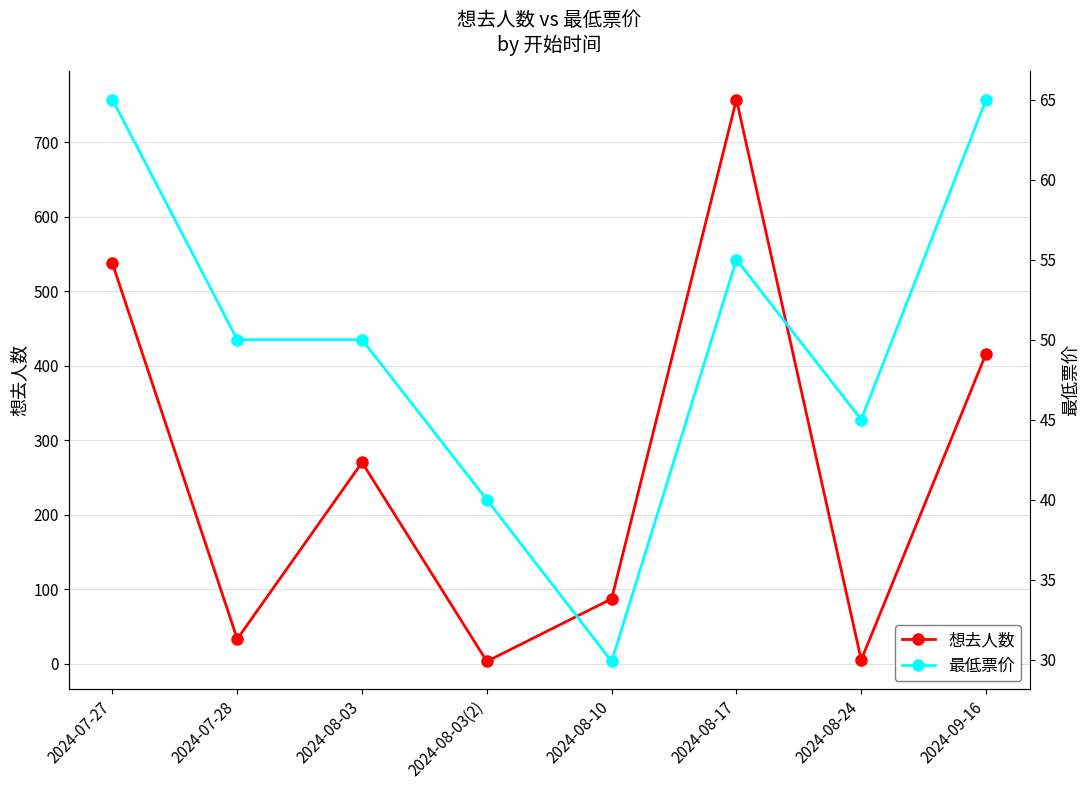

Which series changed the most between 2024-08-10 and 2024-08-24?

想去人数